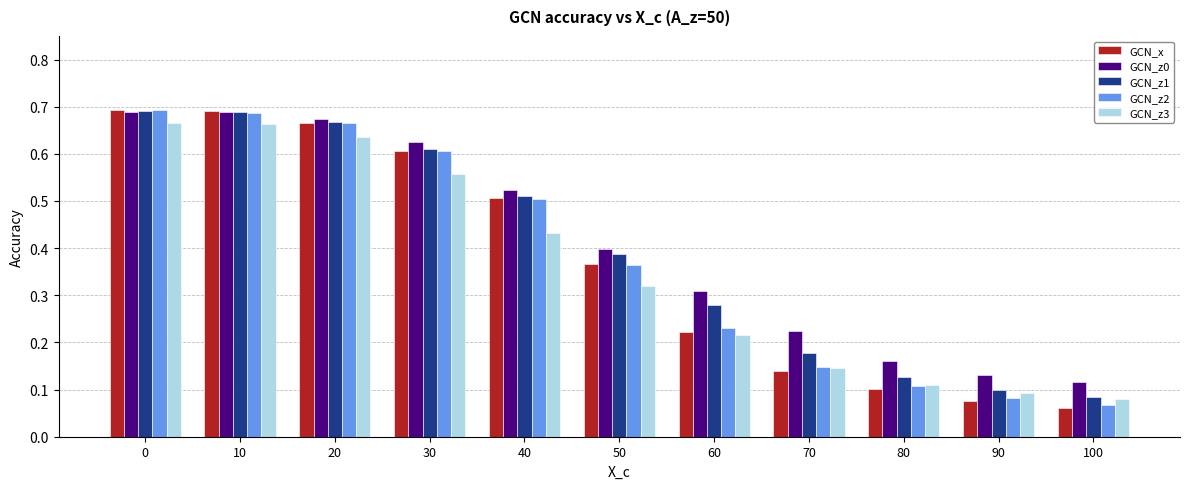

Which label corresponds to the smallest value in the chart?

100